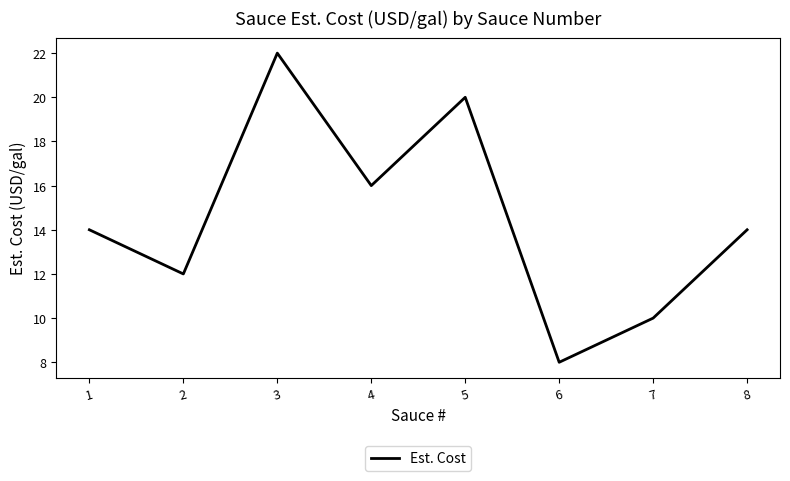

What is the difference between the second highest and second lowest values?

10